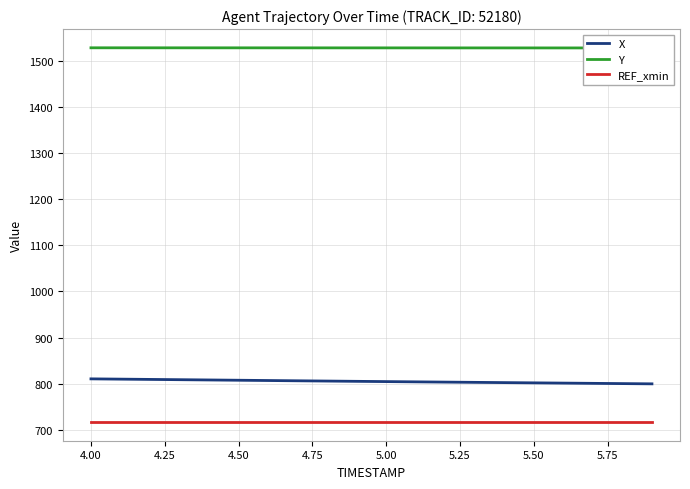

What are all the series names shown in the legend?

X, Y, REF_xmin